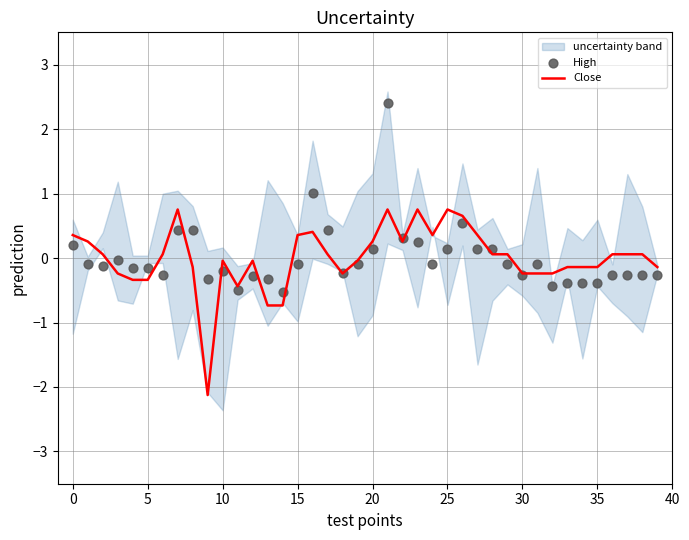

At how many categories does at least one series exceed 0?

22